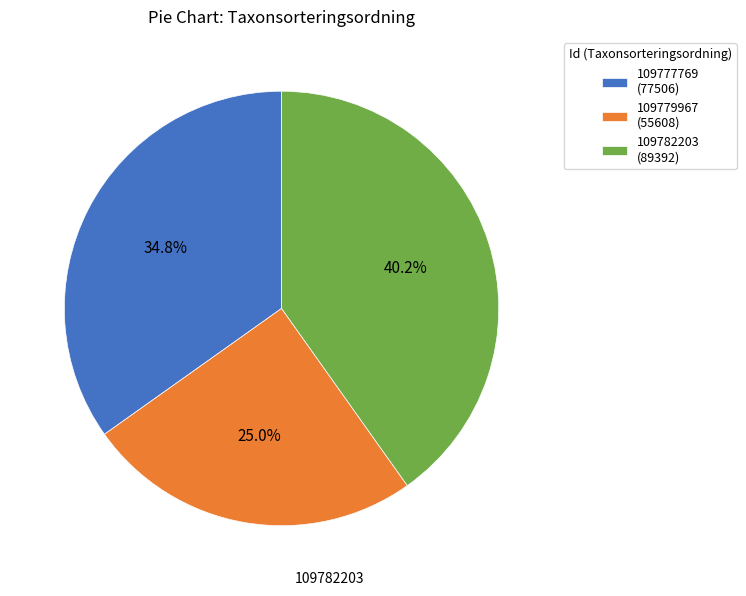

Rank the categories by value from lowest to highest.

109779967, 109777769, 109782203